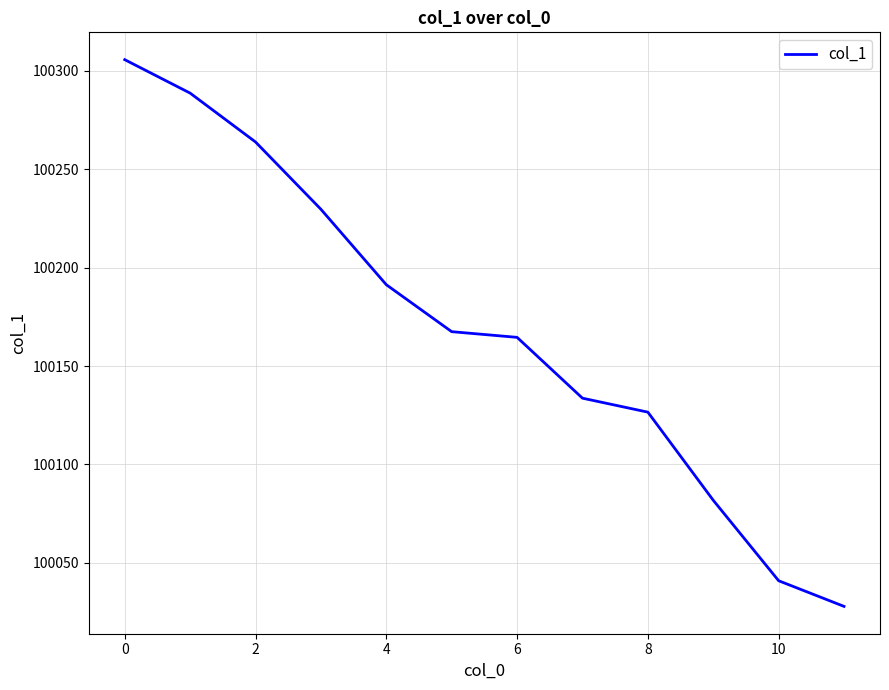

What is the smallest value displayed?

100027.9